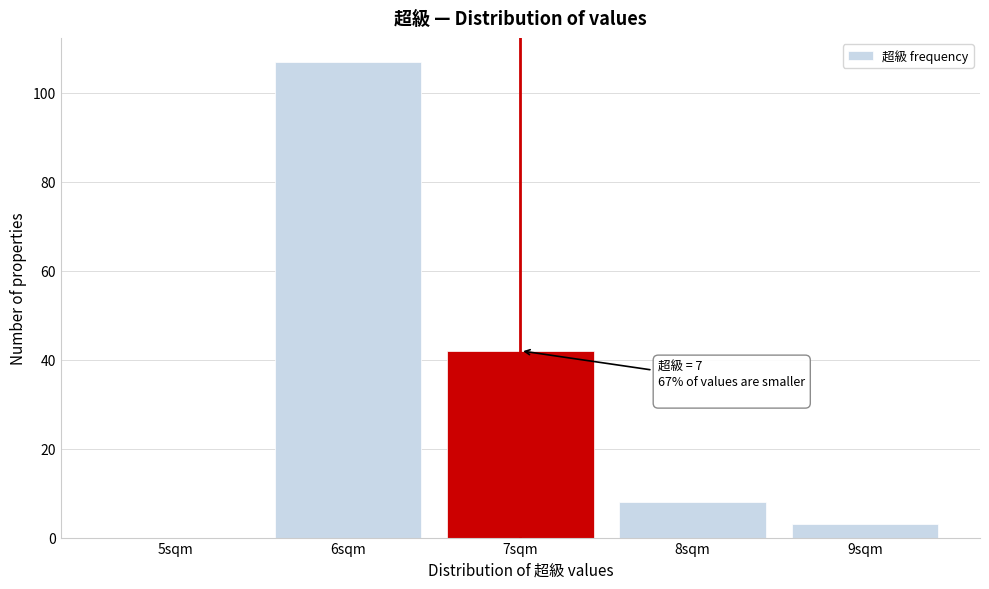

What is the maximum value shown in the chart?

107